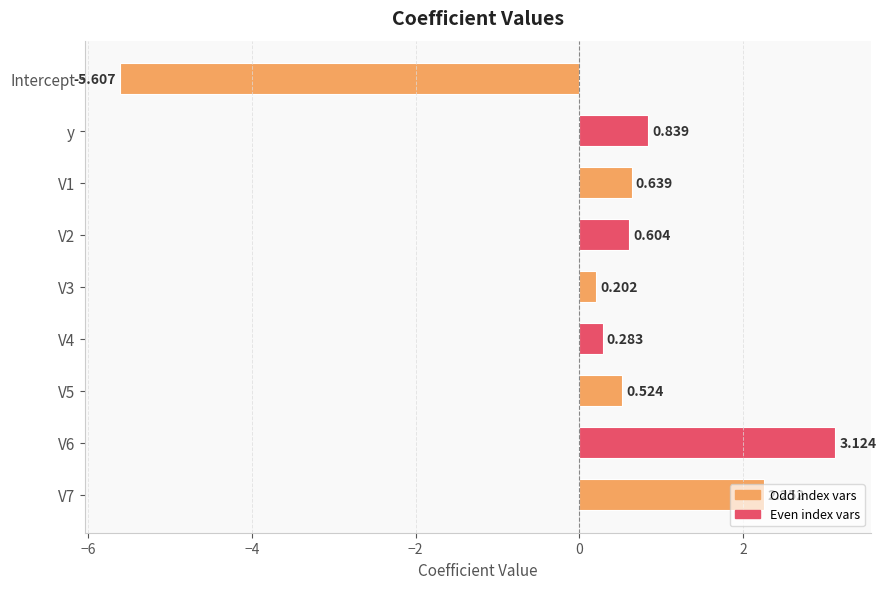

What is the label of the 9th bar from the bottom?

Intercept